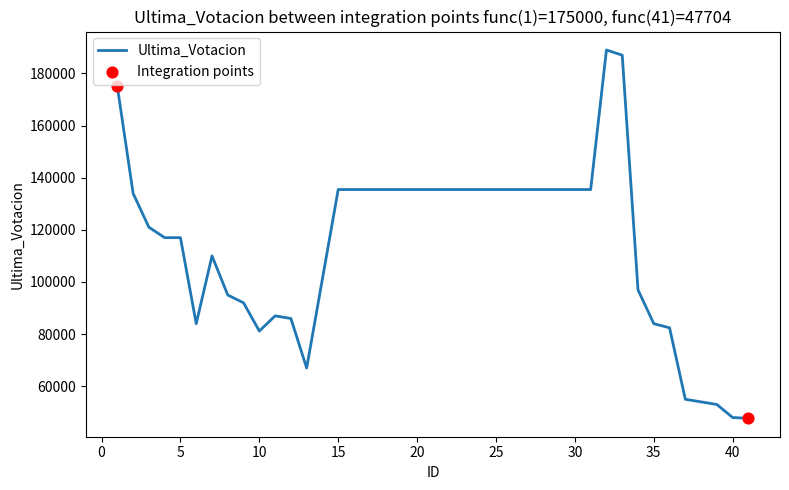

What is the minimum value shown in the chart?

47704